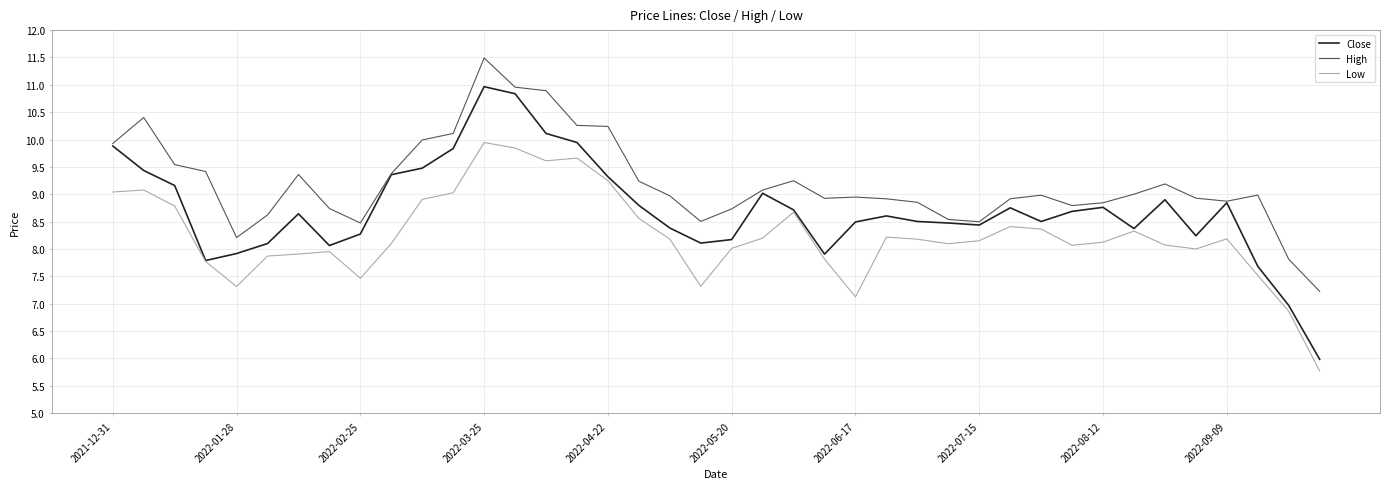

Which series has the largest total across all categories?

High